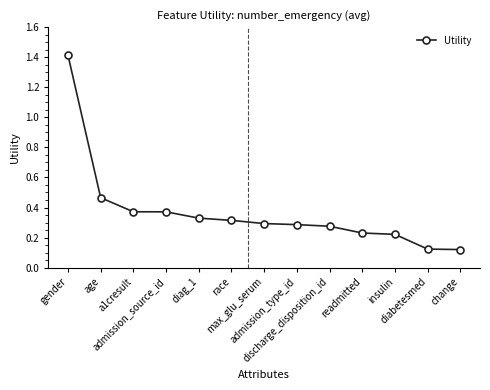

What position from the left is change?

13